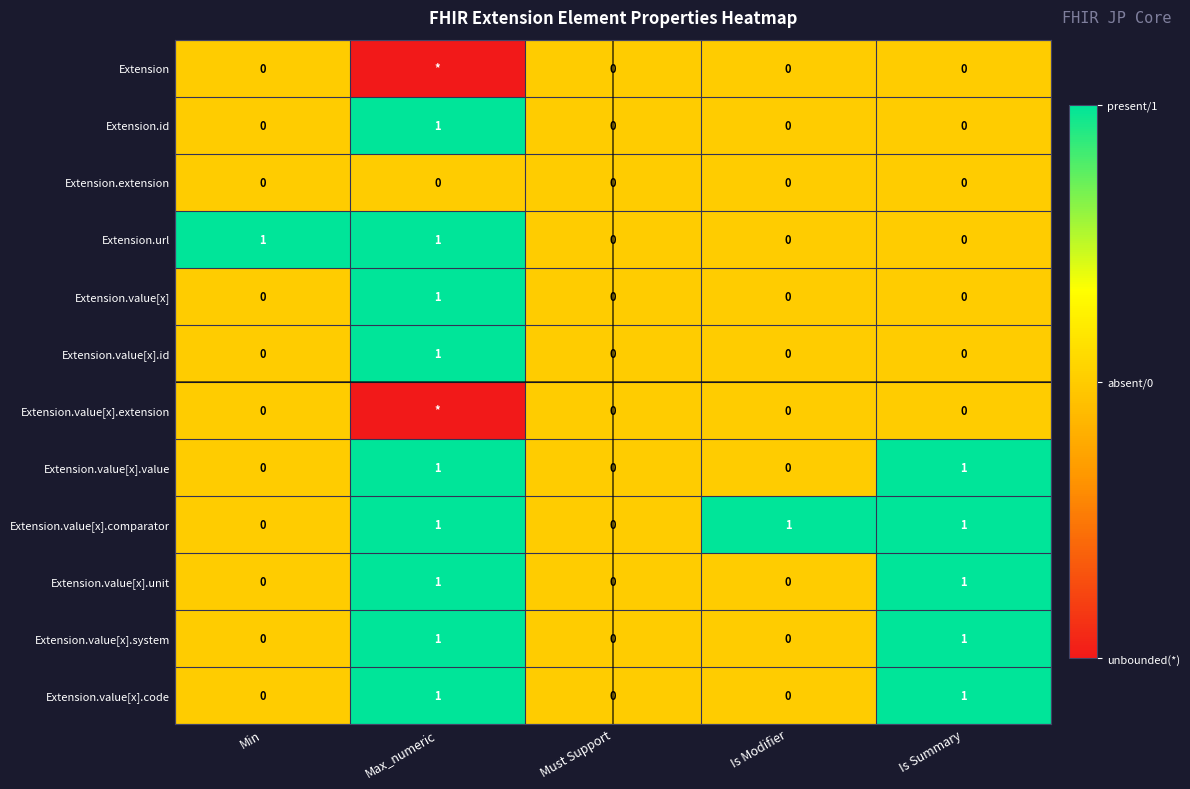

At which category is the sum across all series the highest?

Max_numeric